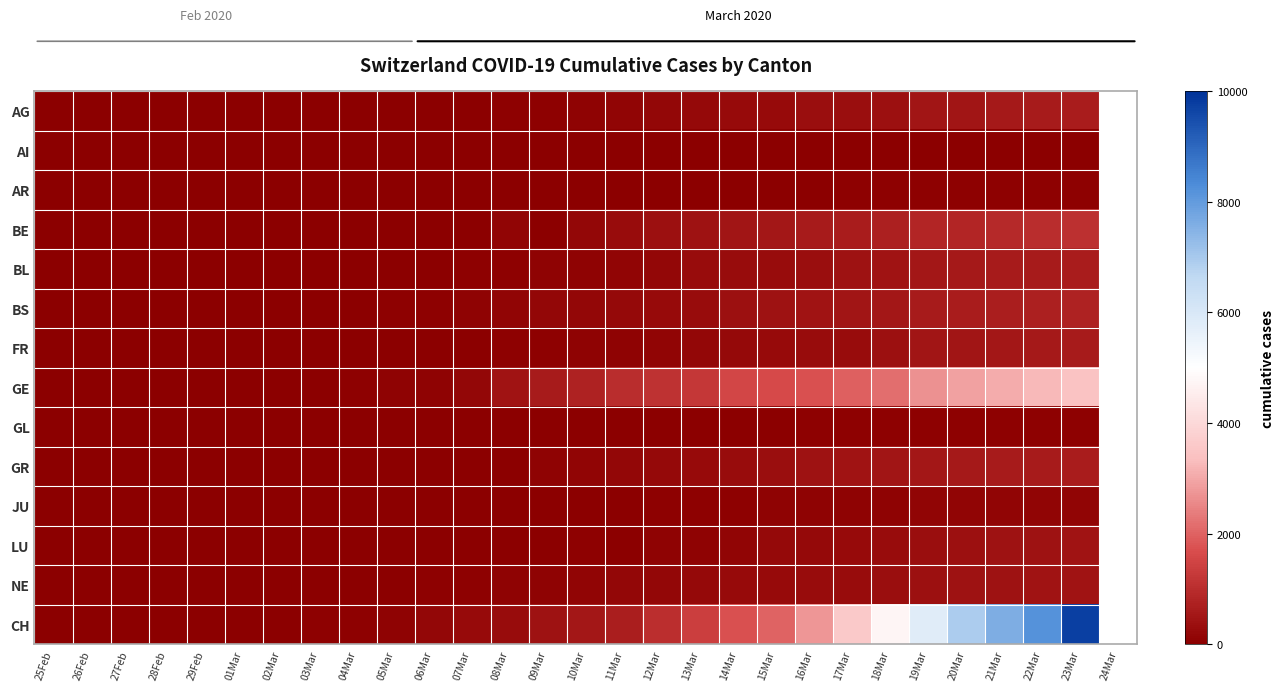

At which category is the sum across all series the highest?

23Mar